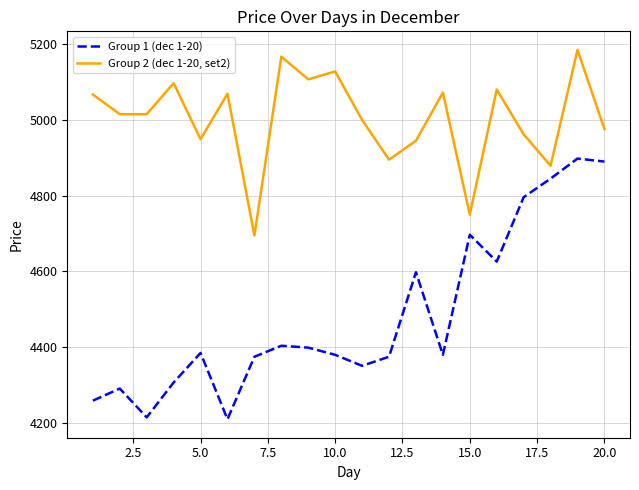

Rank the series by their maximum value, from lowest to highest.

Group 1 (dec 1-20), Group 2 (dec 1-20, set2)